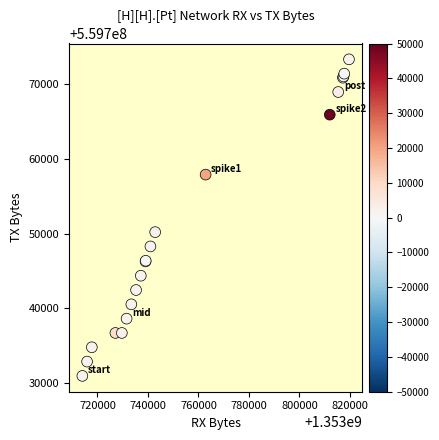

What Y value in the scatter plot is closest to 559752157?

559750215